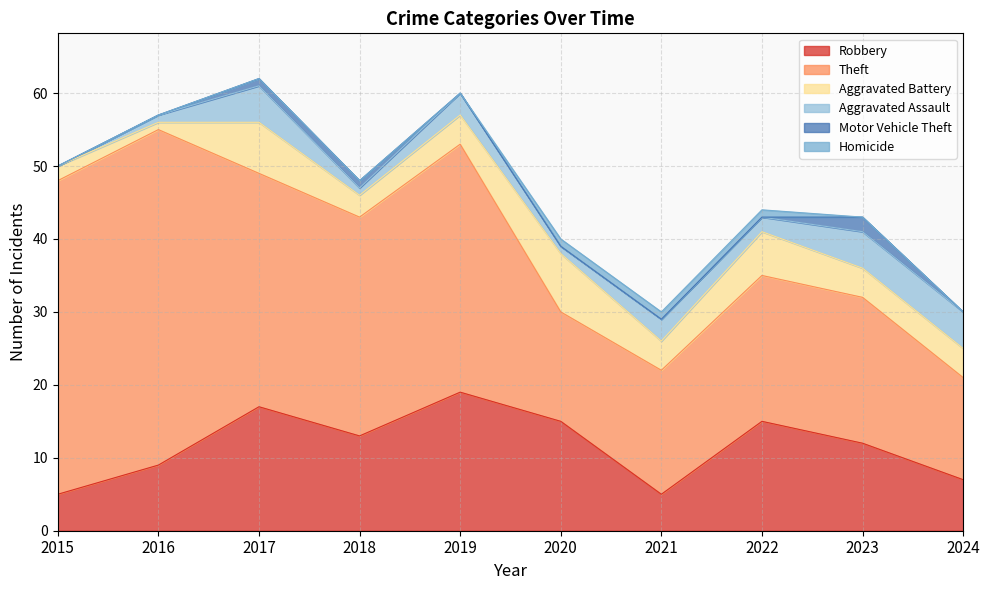

True or false: Theft and Homicide intersect in this chart.

False